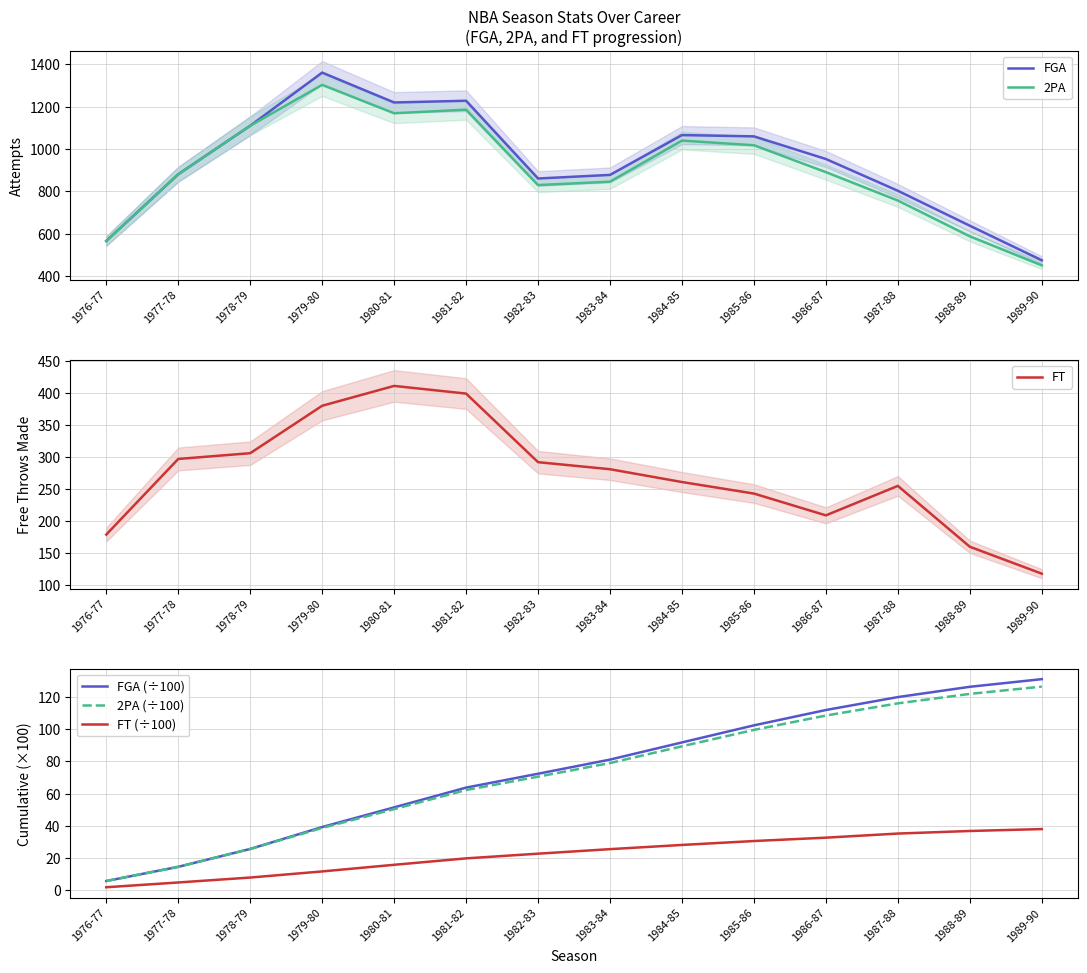

What is the sum of all FT (÷100) values?

310.4